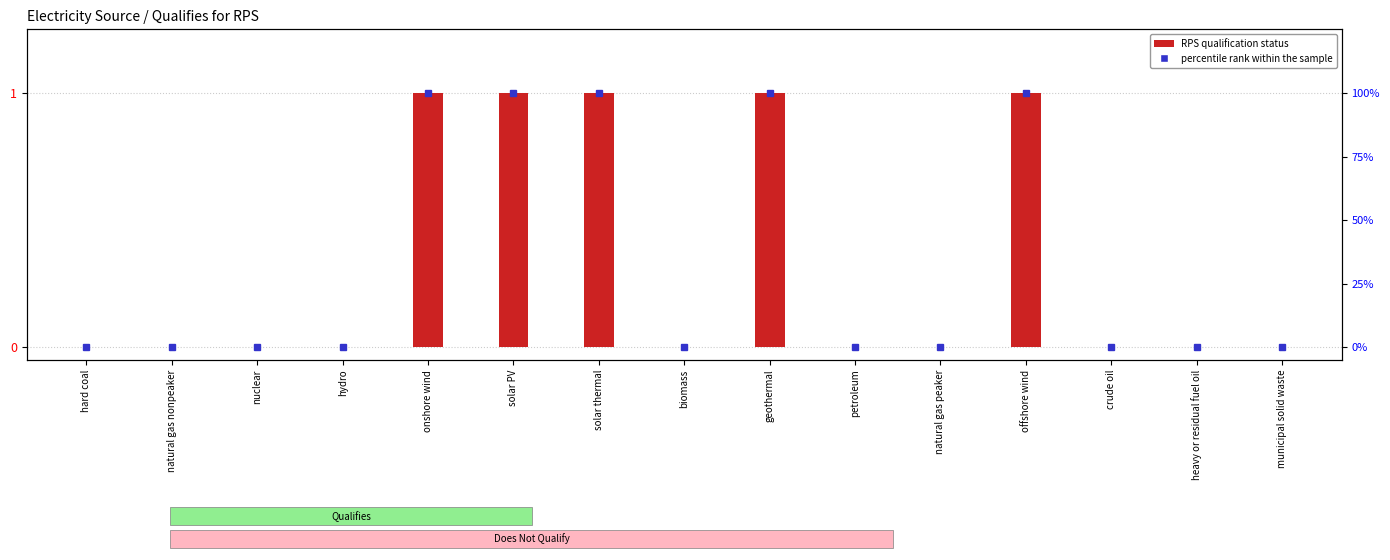

Rank the categories by value from highest to lowest.

onshore wind, solar PV, solar thermal, geothermal, offshore wind, hard coal, natural gas nonpeaker, nuclear, hydro, biomass, petroleum, natural gas peaker, crude oil, heavy or residual fuel oil, municipal solid waste